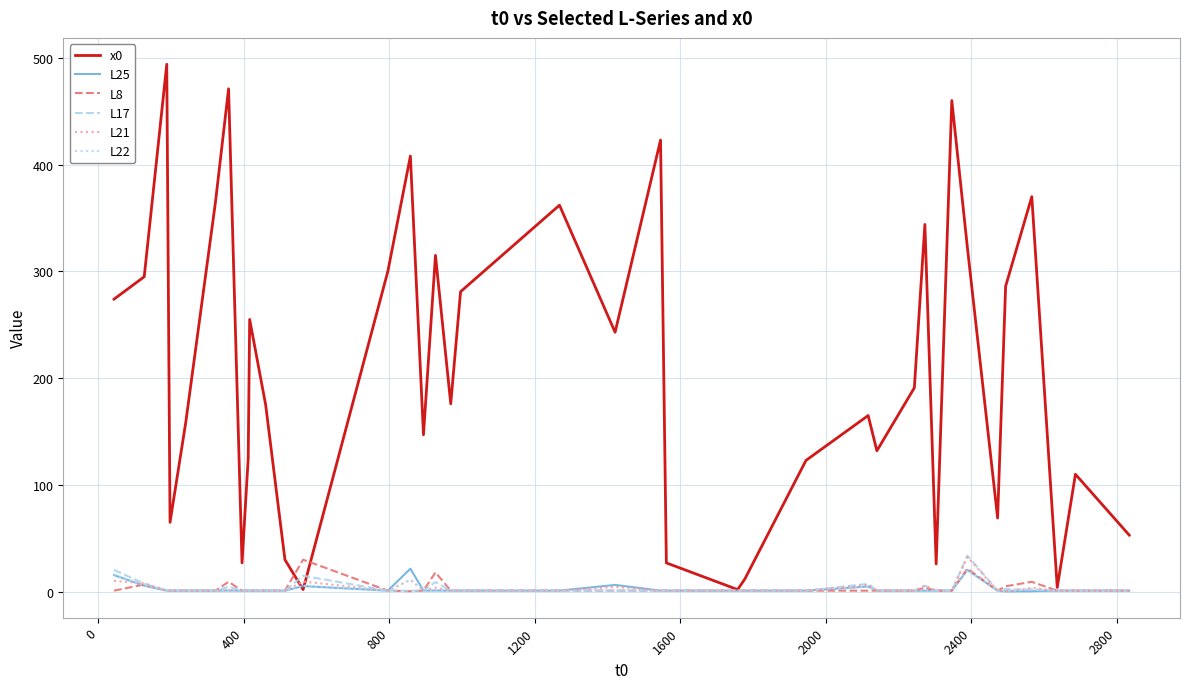

What is the sum of all x0 values?

8087.0